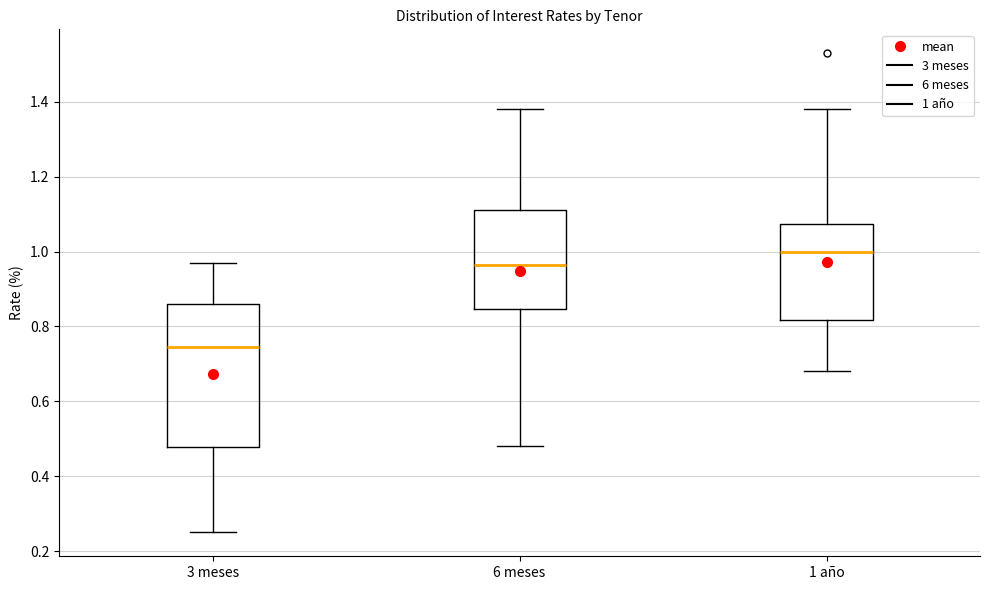

Reading left to right, read every box against the y-axis: the position of its median line, the range the box covers, and the ends of its whiskers. The values are not printed on the chart, so give them approximately, as read against the axis.

3 meses: median 0.74, box 0.48 to 0.86, whiskers 0.26 to 0.98
6 meses: median 0.96, box 0.84 to 1.12, whiskers 0.48 to 1.38
1 año: median 1.00, box 0.82 to 1.08, whiskers 0.68 to 1.38